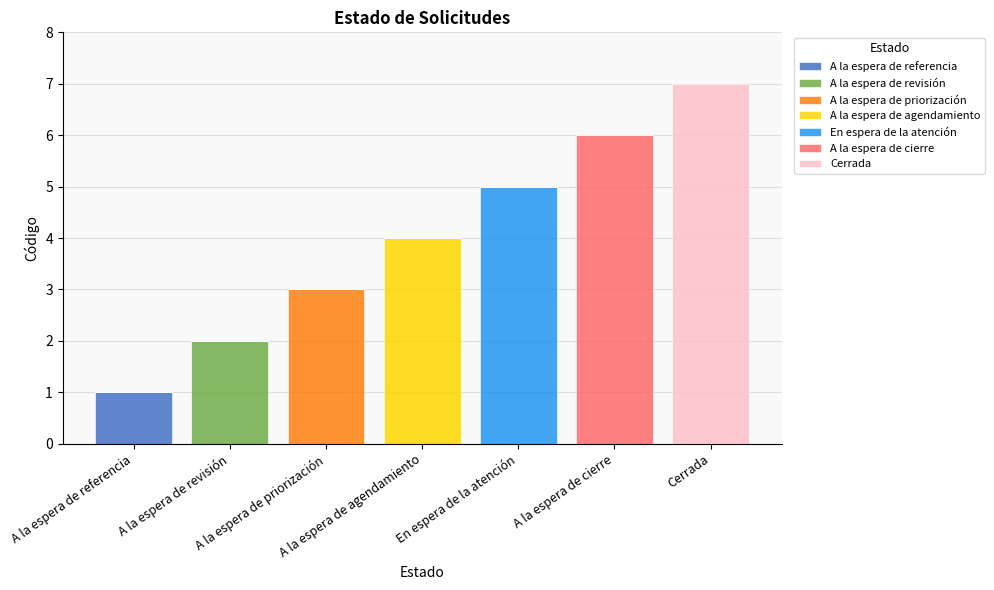

What is the label of the 4th bar from the right?

A la espera de agendamiento